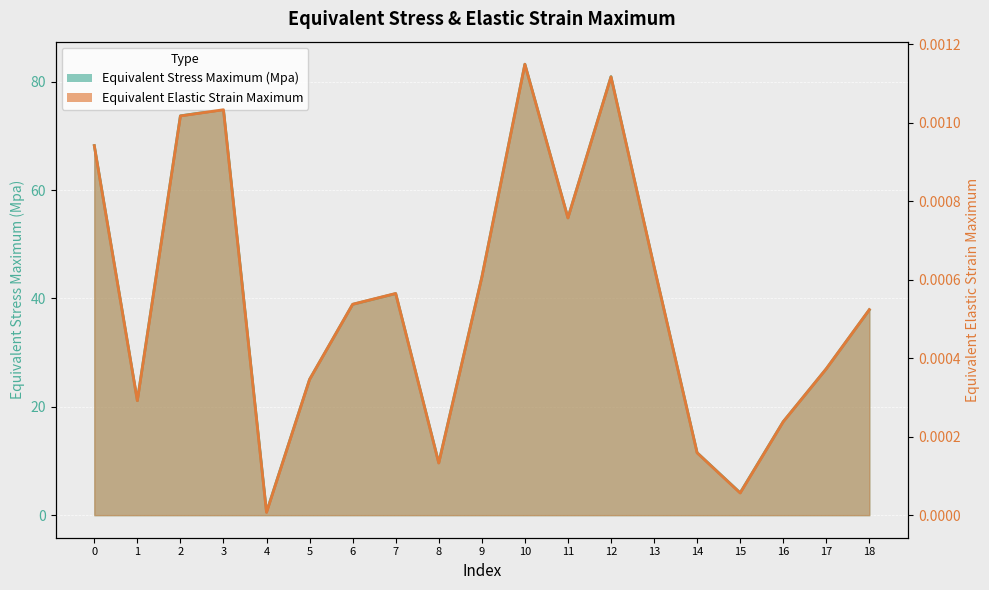

At how many categories does at least one series exceed 28?

11